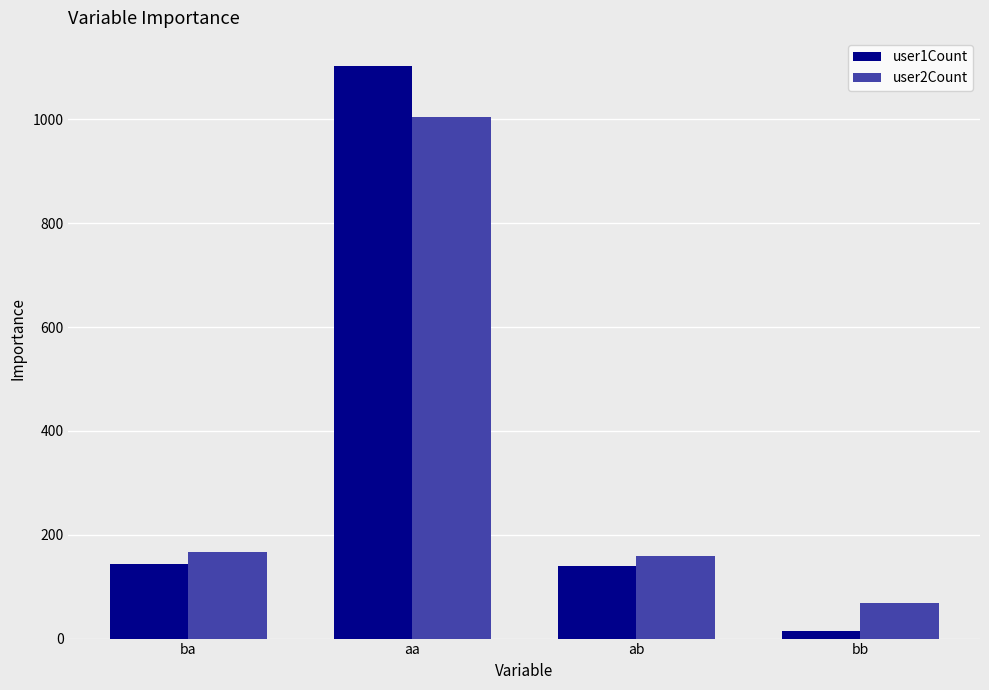

What position from the right is ab?

2